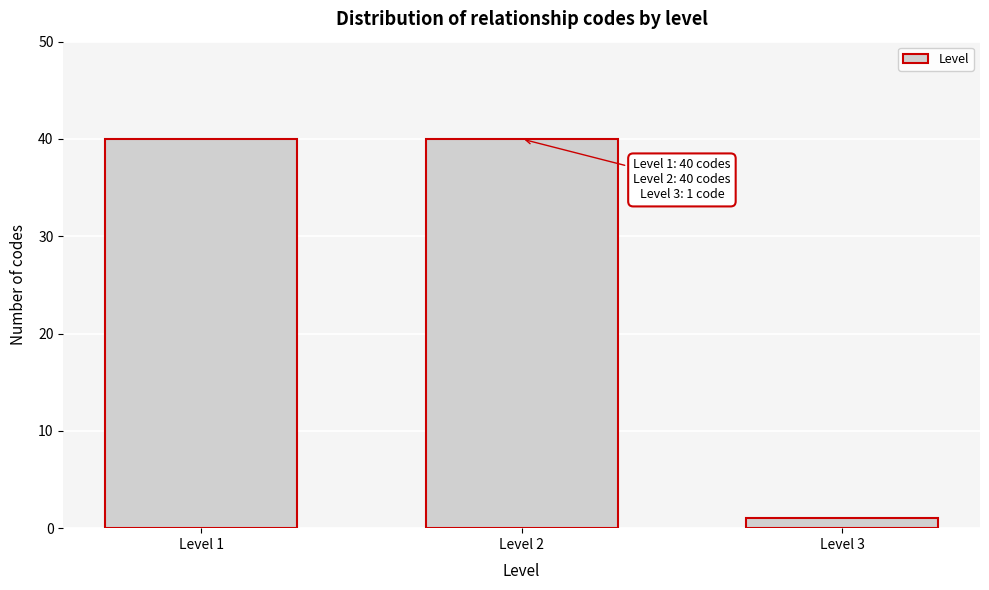

Reading left to right, transcribe all the data shown in this chart.

40	40	1